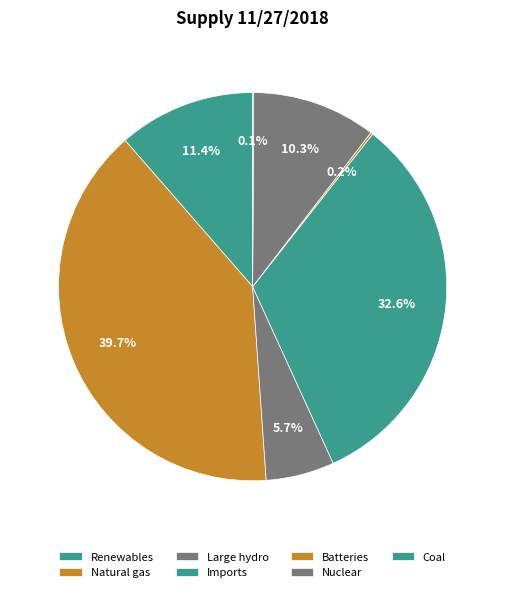

Is there any slice that represents more than half of the pie?

No